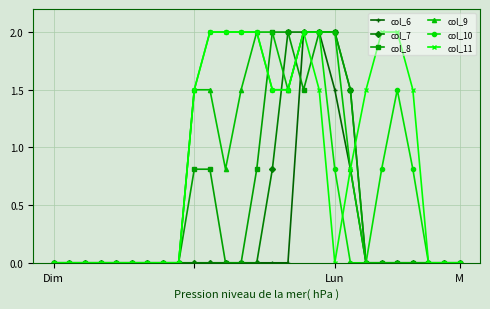

At how many categories does at least one series exceed 1?

15